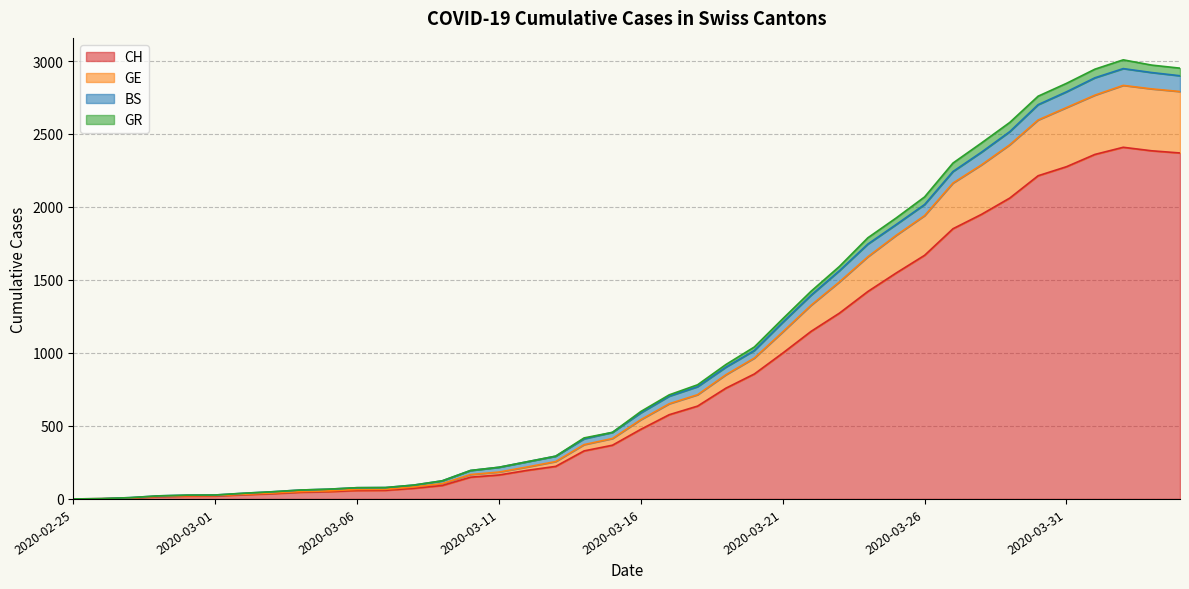

True or false: GR and CH intersect in this chart.

False